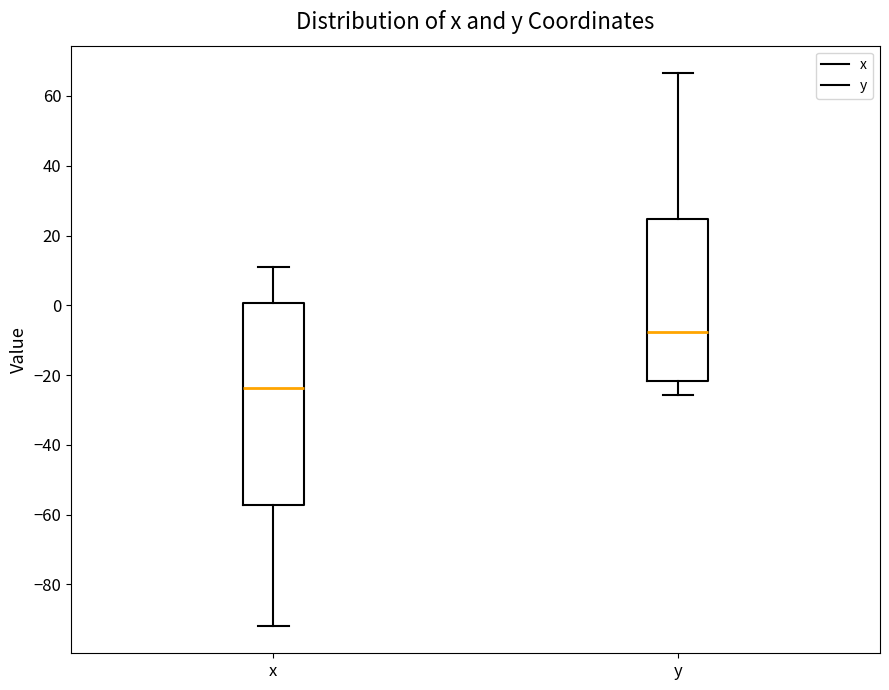

Which box's median line is the highest?

y